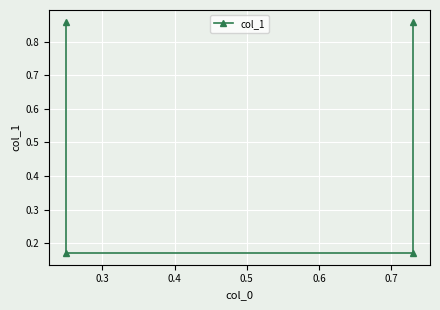

True or false: there are more than 2 points higher than both neighbors.

False